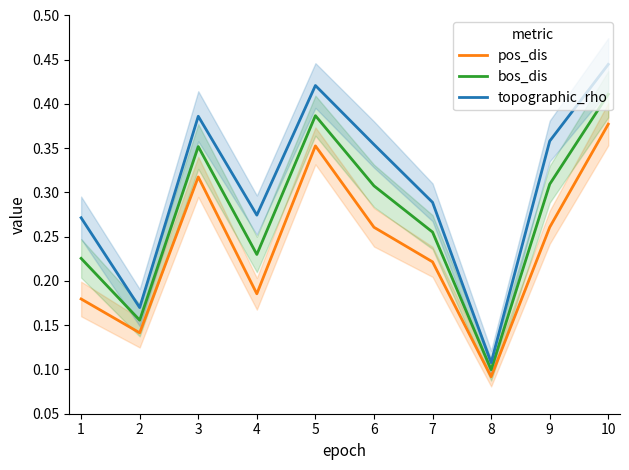

True or false: topographic_rho and pos_dis intersect in this chart.

False